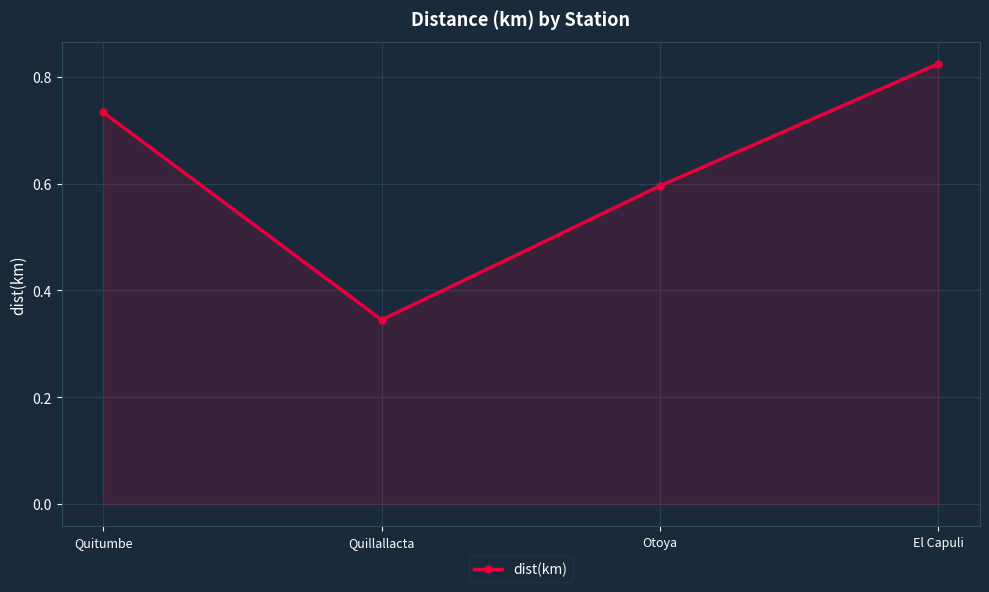

Which has a higher value, El Capuli or Otoya?

El Capuli